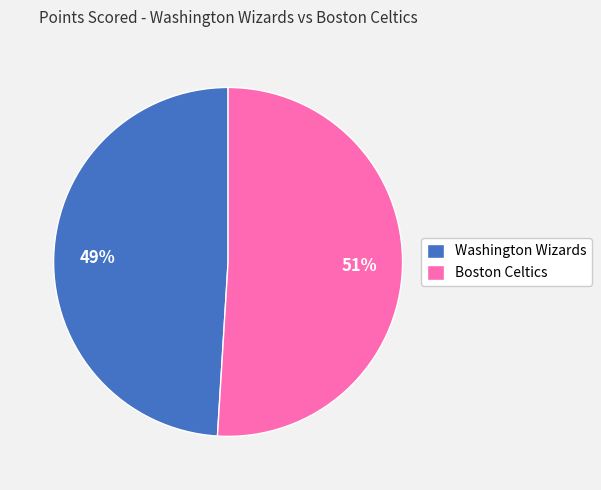

True or false: Boston Celtics accounts for 40% of the total.

False